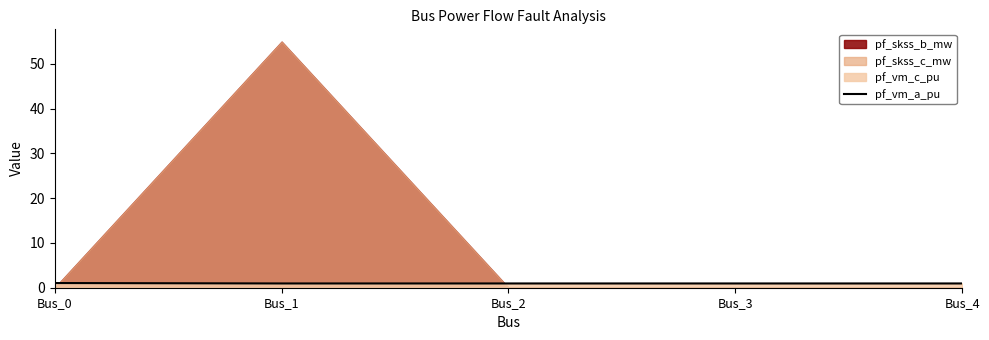

What is the change in value from Bus_0 to Bus_4?

-0.1